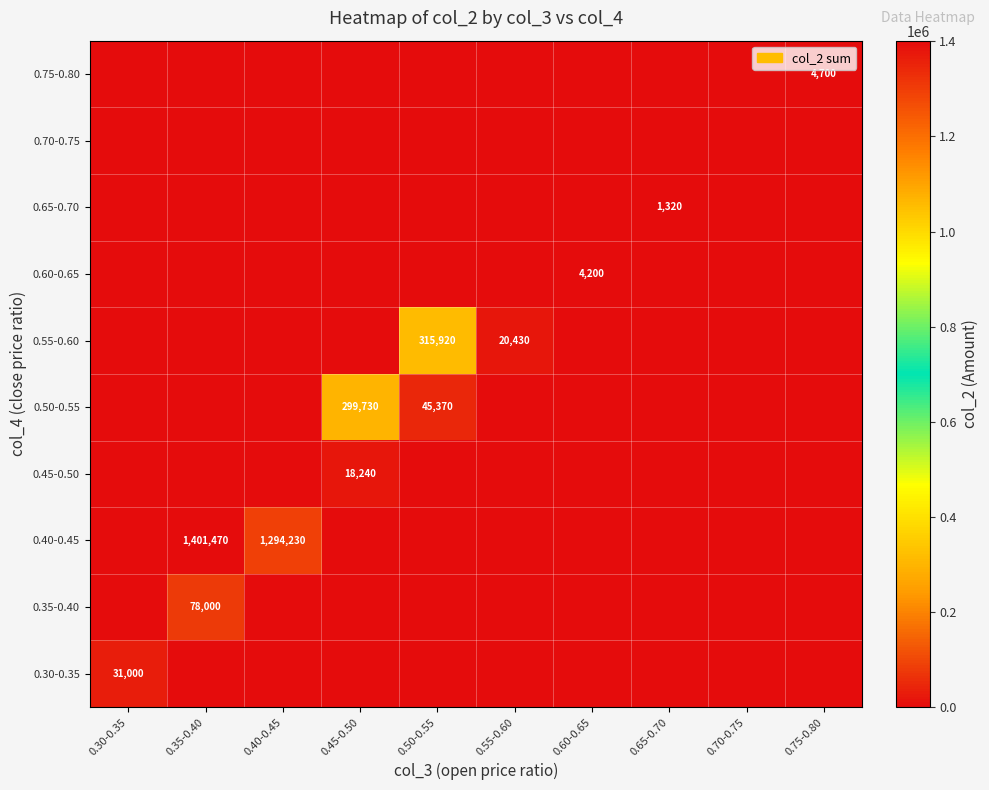

What is the spread (max minus min) of values at 0.50-0.55?

315920